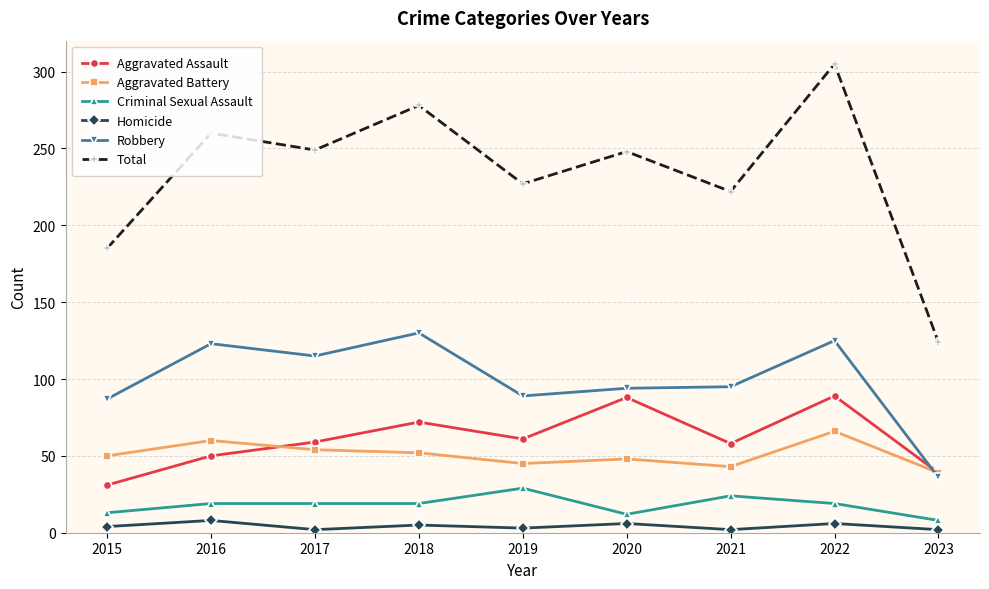

Which series has the largest range (max minus min)?

Total